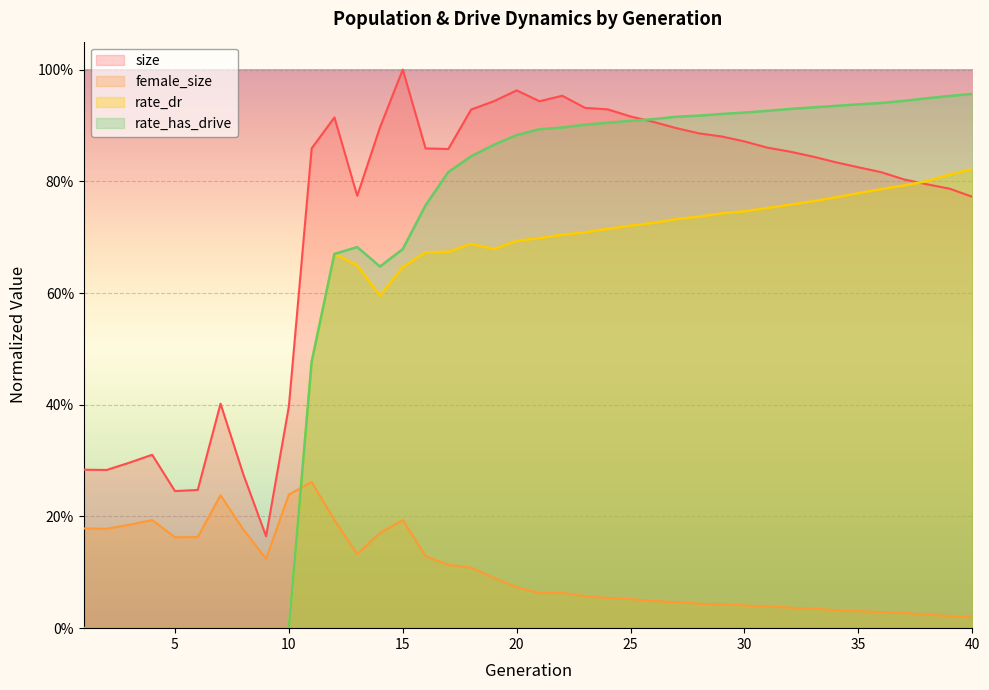

How many lines are shown in the chart?

4